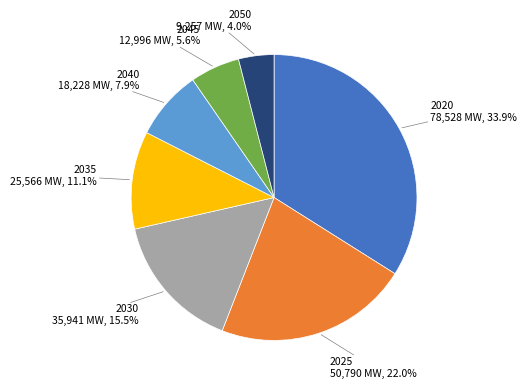

Does any single category account for the majority?

No